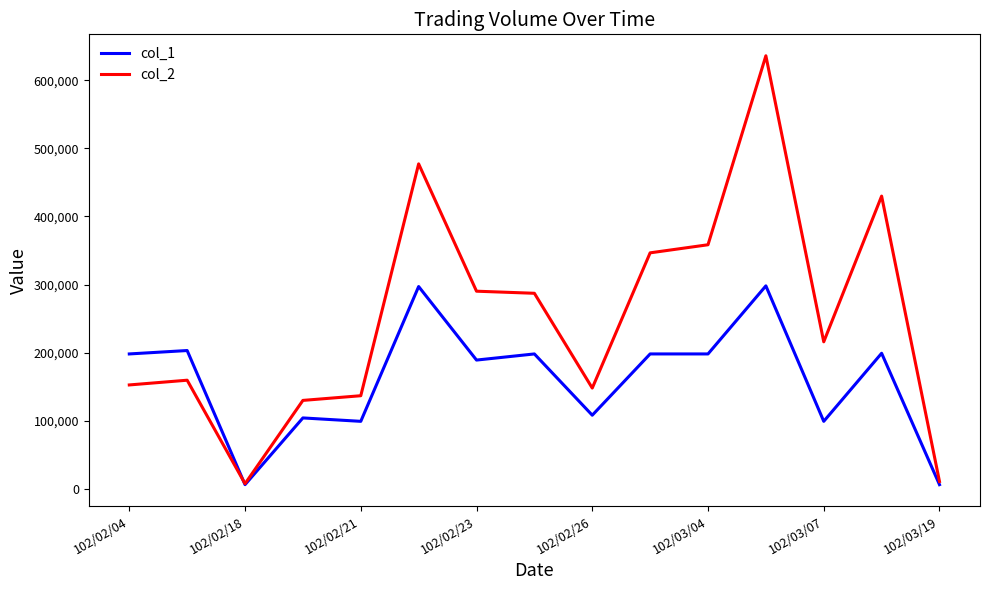

Is this an area chart (filled region under the line)?

No